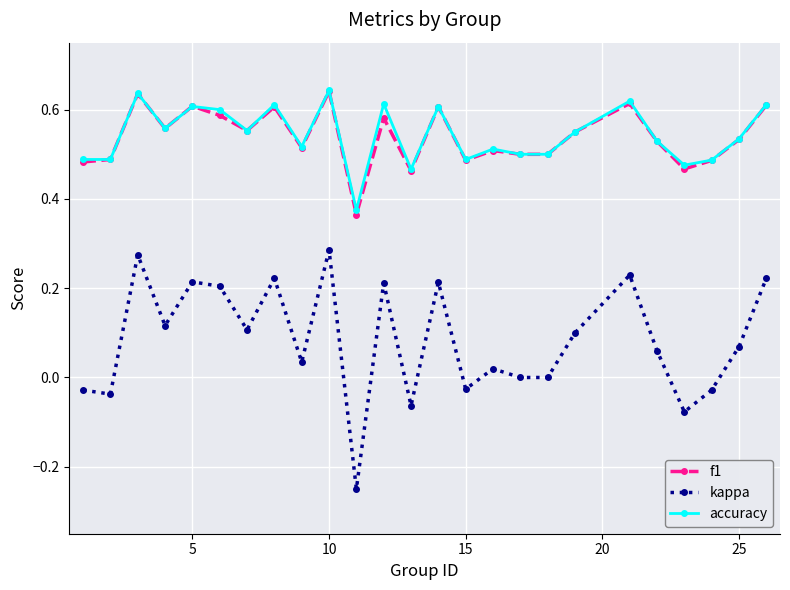

True or false: f1 has more than 0 interior local peaks.

True